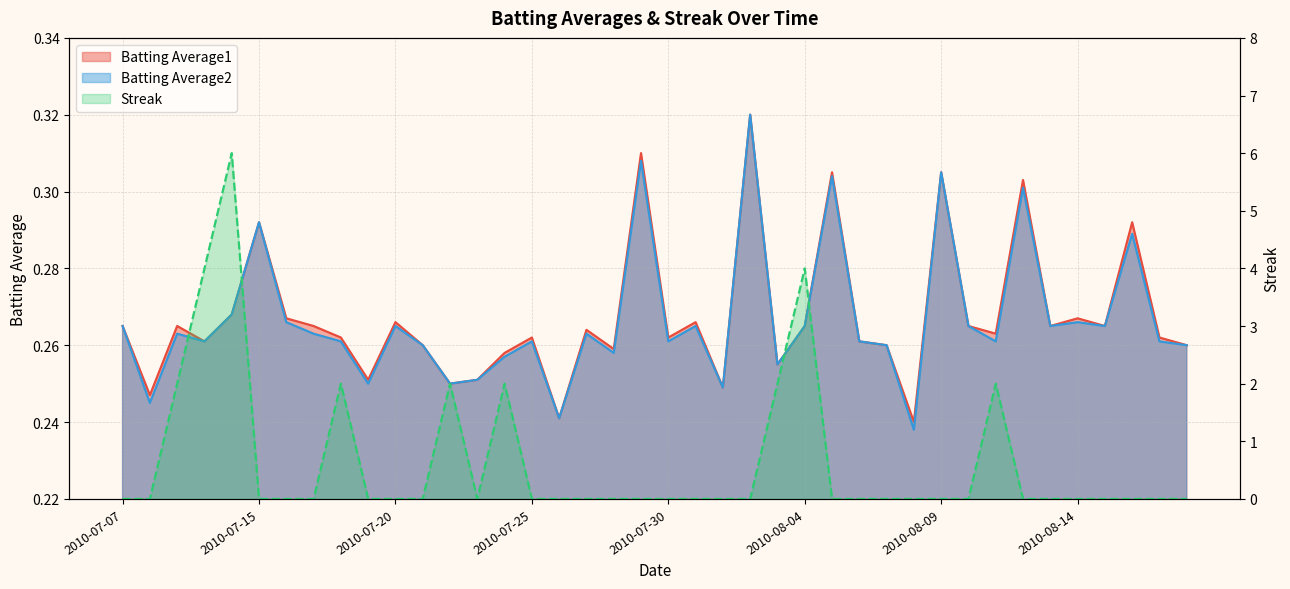

What is the label of the 32nd point from the left?

2010-08-10